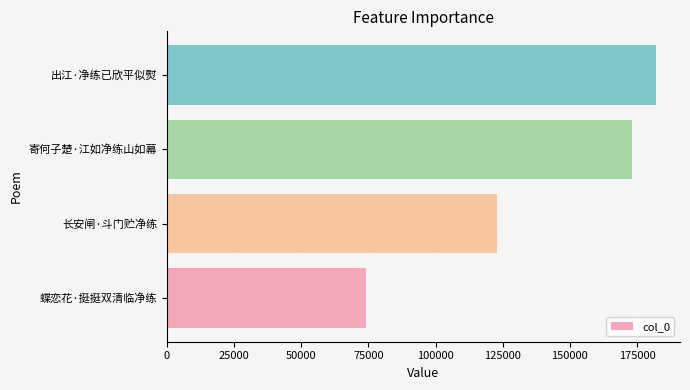

Approximately how many times larger is the value at 长安闸·斗门贮净练 compared to 寄何子楚·江如净练山如幕?

0.7